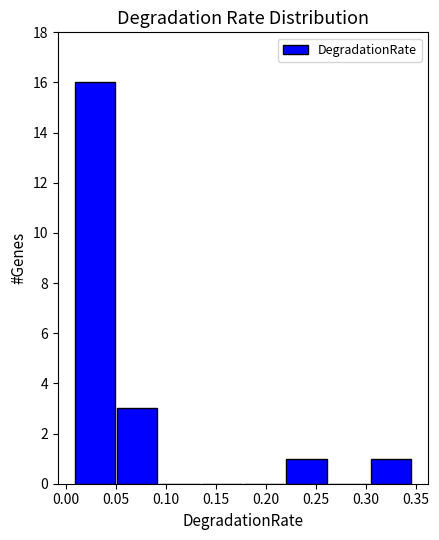

Which range on the x-axis has the tallest bar?

0.005 to 0.050